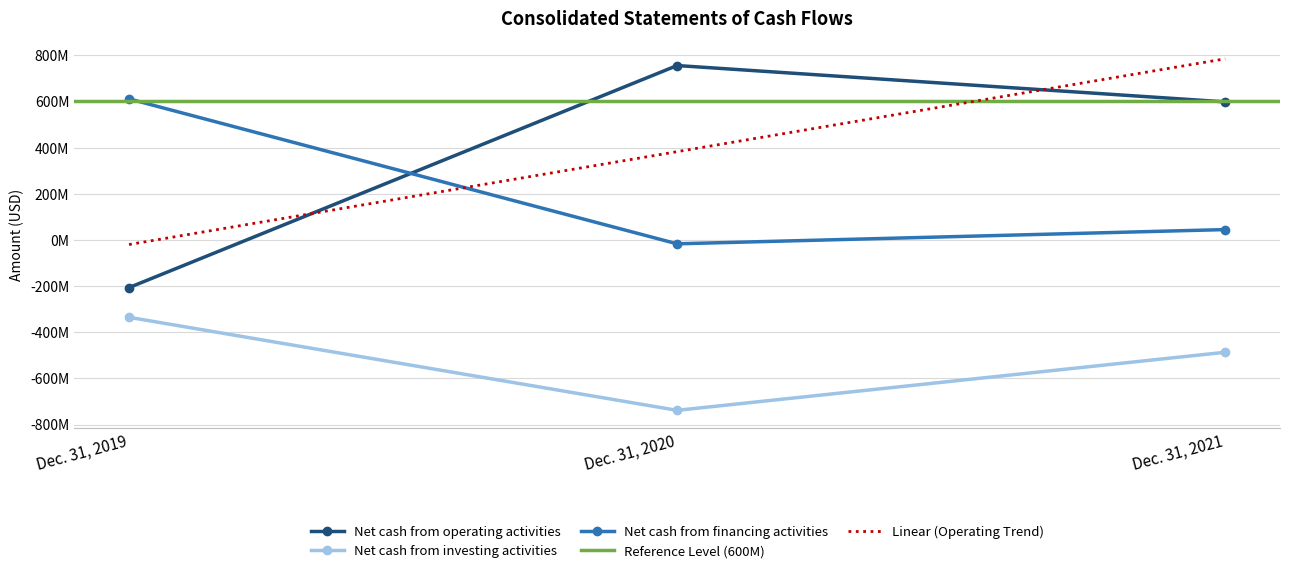

Reading left to right, extract all data points from this chart.

Net cash from operating activities: -206600000	755700000	598200000
Net cash from investing activities: -335400000	-738500000	-486900000
Net cash from financing activities: 611200000	-16900000	44800000